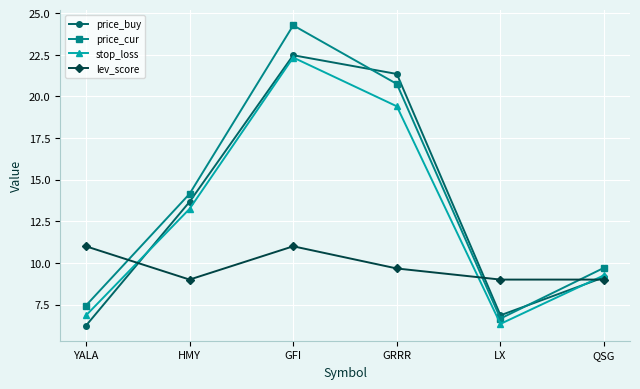

At which label is lev_score closest to 10?

GRRR